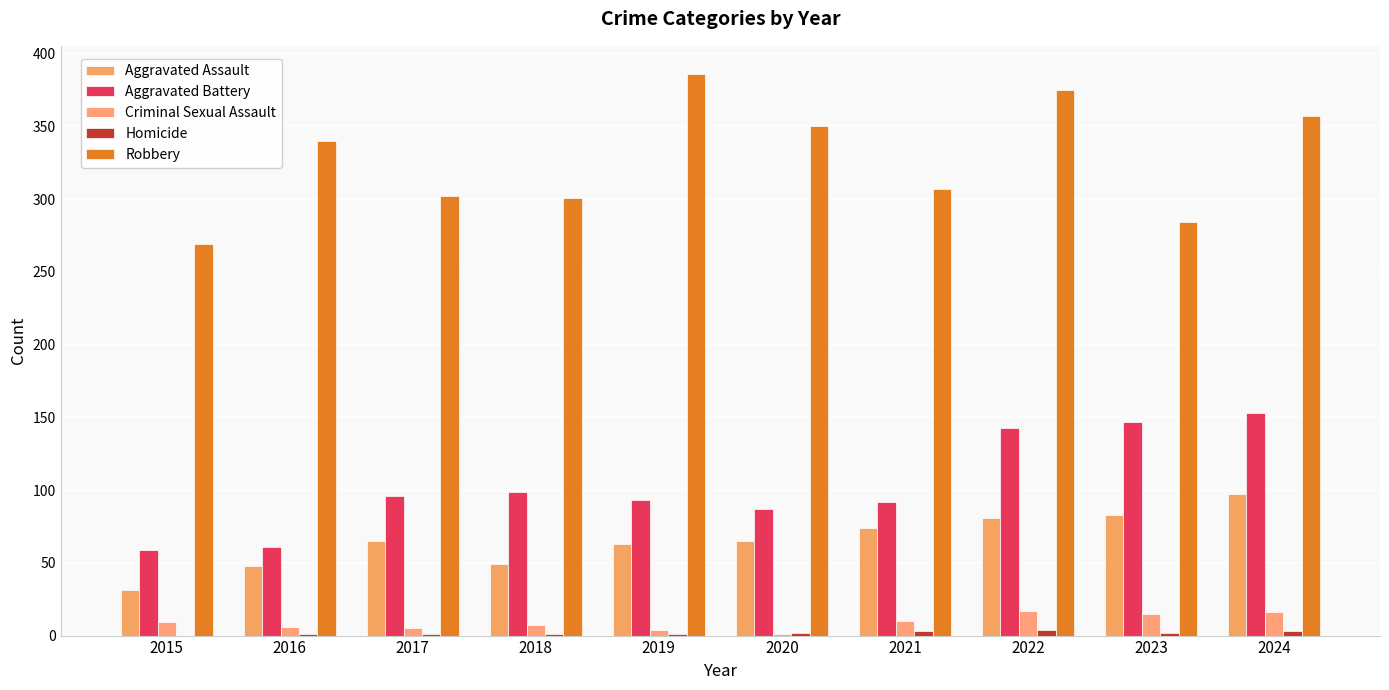

The Homicide series shows 1 at 2019. True or false?

True